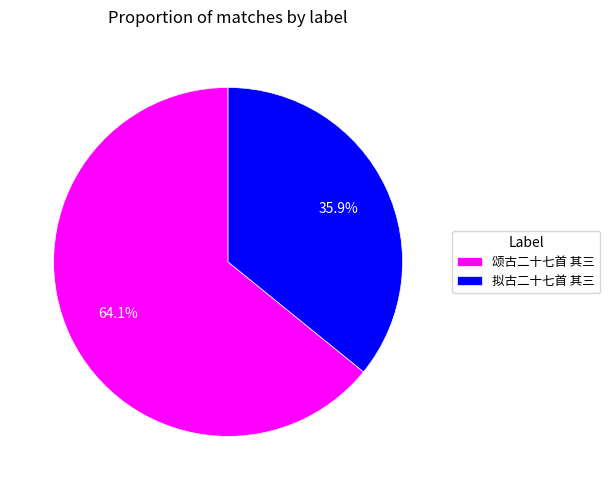

To the nearest percent, what is the difference between the 拟古二十七首 其三 and 颂古二十七首 其三 slice percentages?

28%